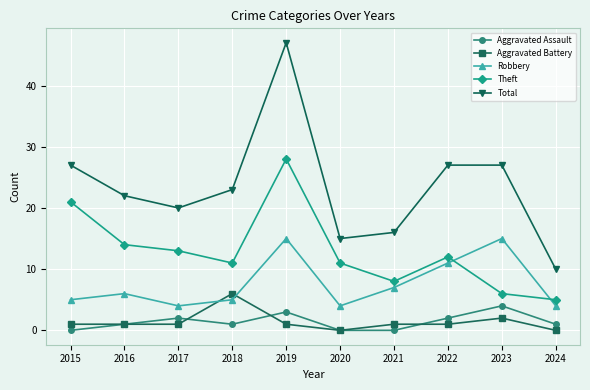

Which series has the largest range (max minus min)?

Total